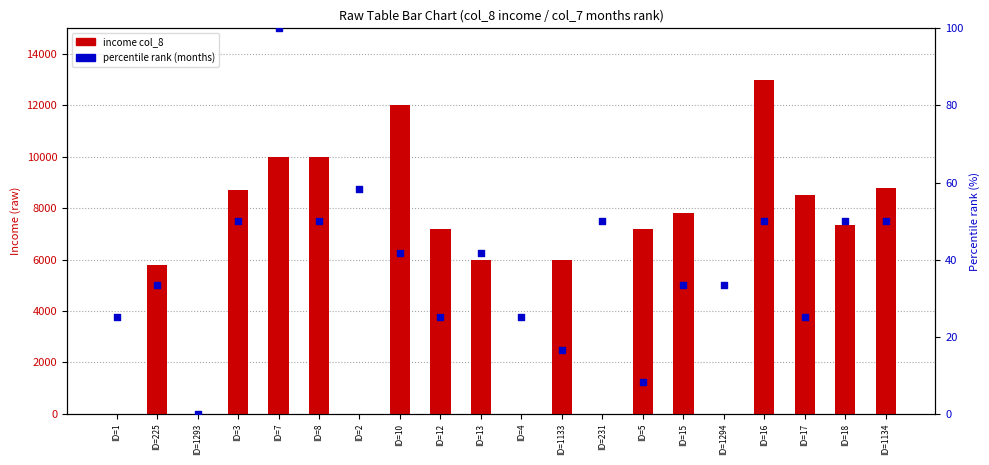

Which series has the largest total across all categories?

income col_8